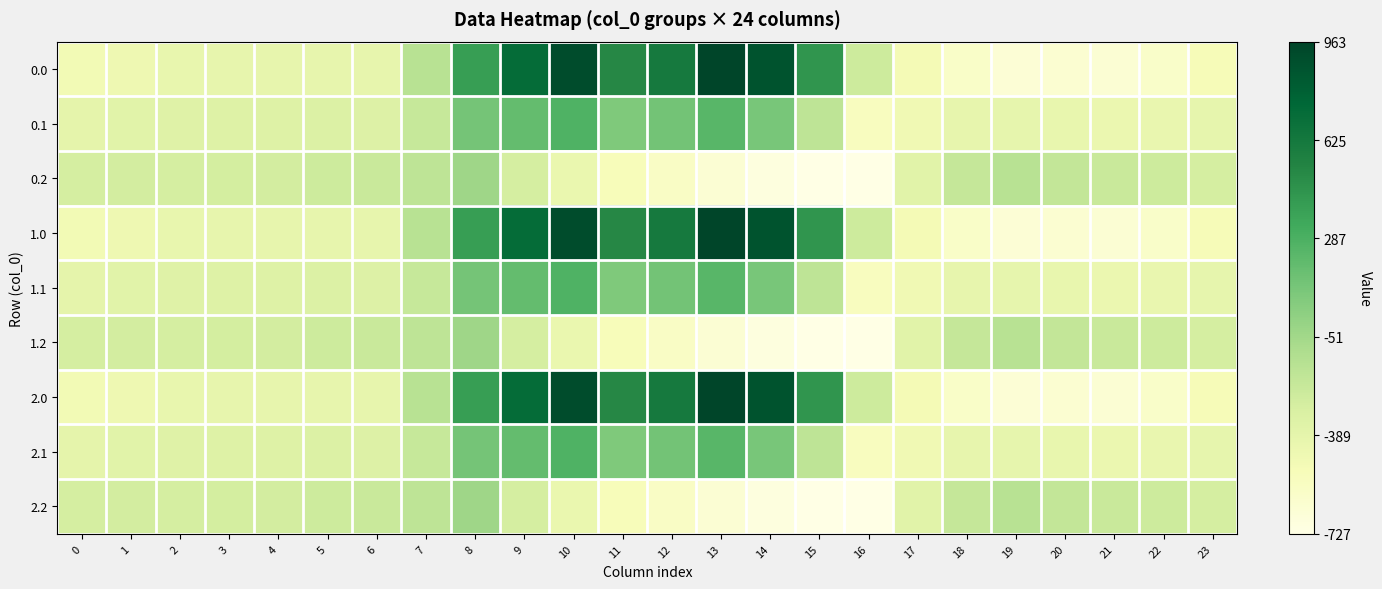

Rank the series at 8 from lowest to highest value.

0.2, 1.2, 2.2, 0.1, 1.1, 2.1, 0.0, 1.0, 2.0